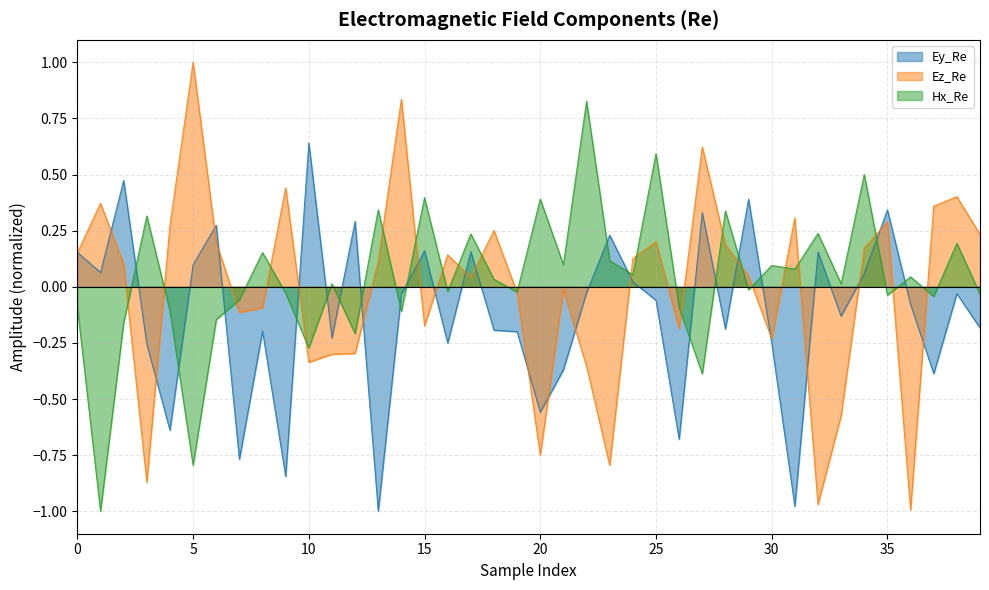

Rank the series by their maximum value, from highest to lowest.

Ez_Re, Hx_Re, Ey_Re